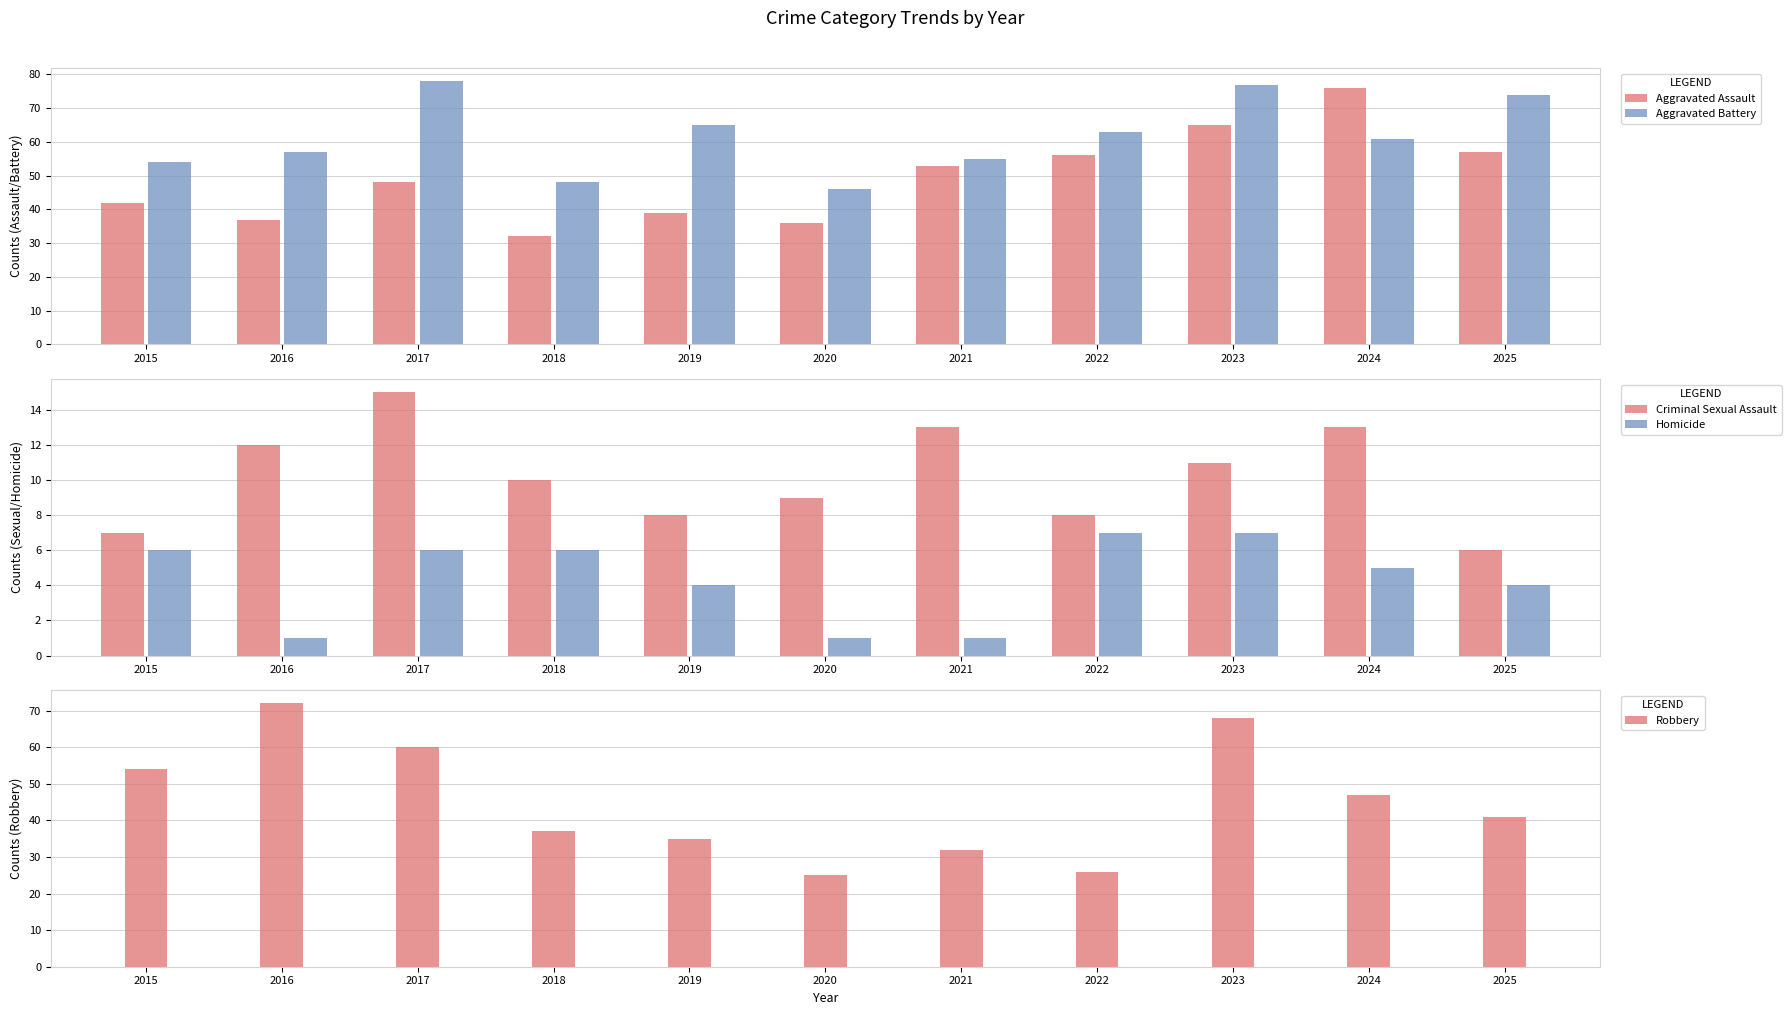

Reading left to right, list all the values displayed in this chart.

Aggravated Assault: 42	37	48	32	39	36	53	56	65	76	57
Aggravated Battery: 54	57	78	48	65	46	55	63	77	61	74
Criminal Sexual Assault: 7	12	15	10	8	9	13	8	11	13	6
Homicide: 6	1	6	6	4	1	1	7	7	5	4
Robbery: 54	72	60	37	35	25	32	26	68	47	41